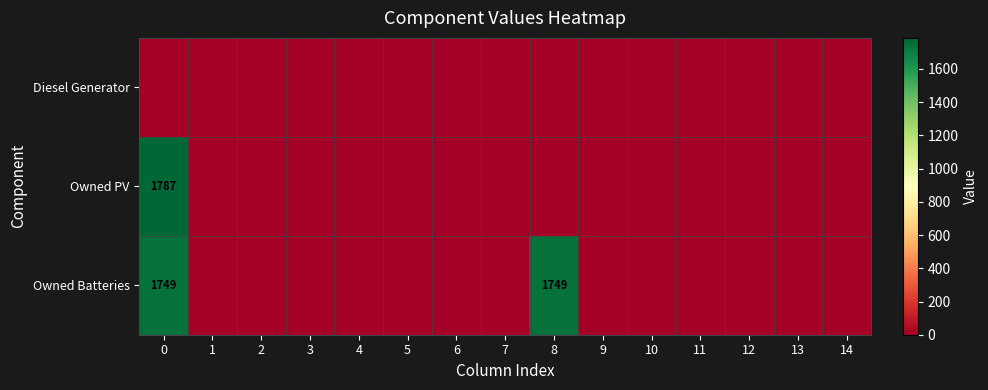

Is the value of Owned PV at 12 greater than the value of Diesel Generator at 12?

No